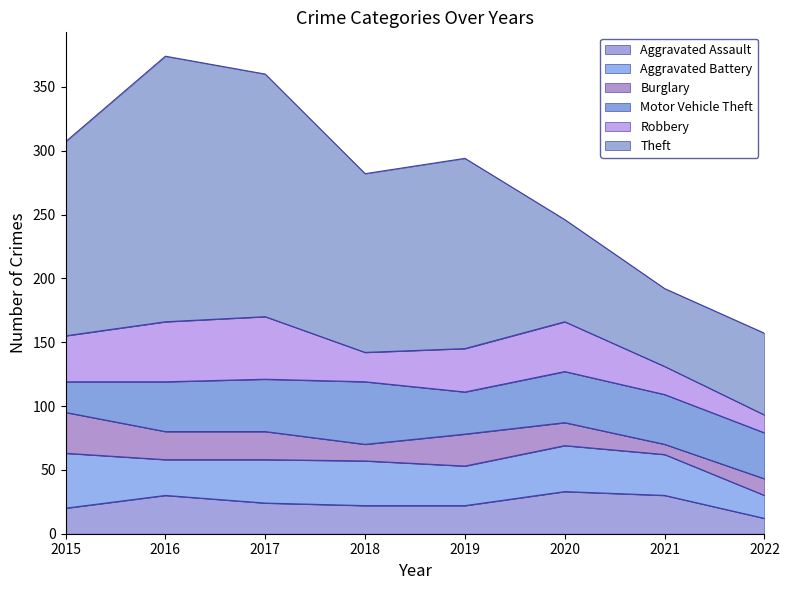

What is the difference between the maximum and minimum values in the Aggravated Assault series?

21